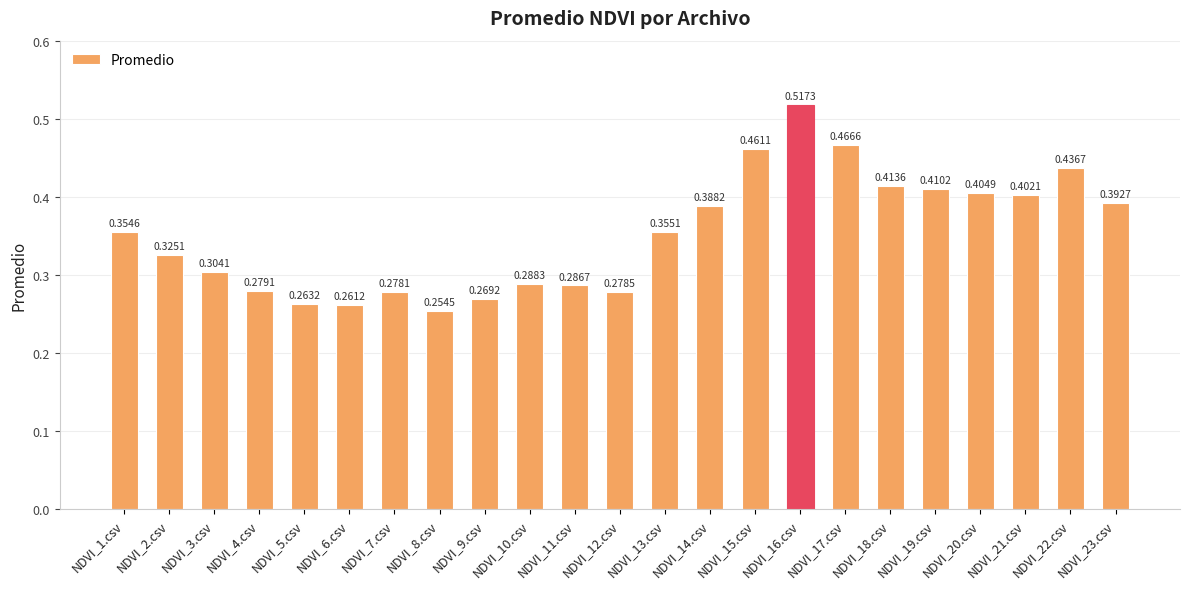

What is the sum of all values?

8.1